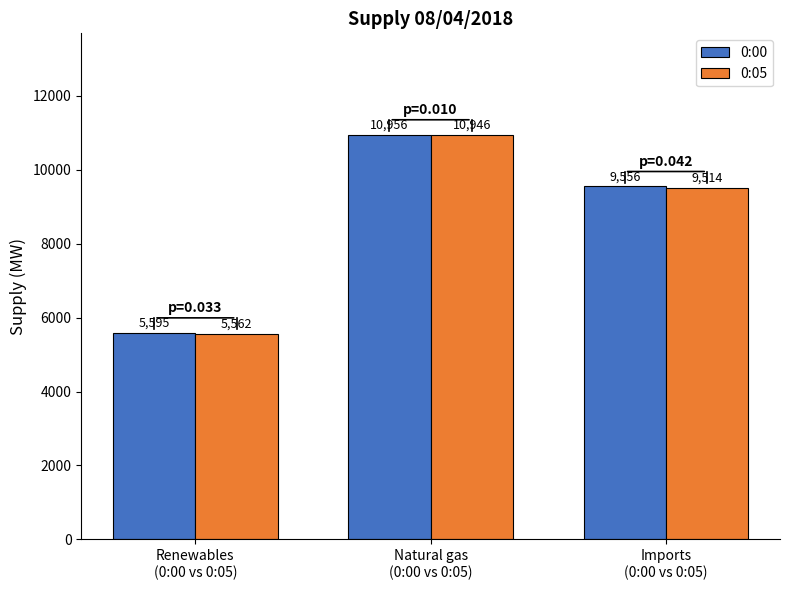

What position from the right is Renewables
(0:00 vs 0:05)?

3